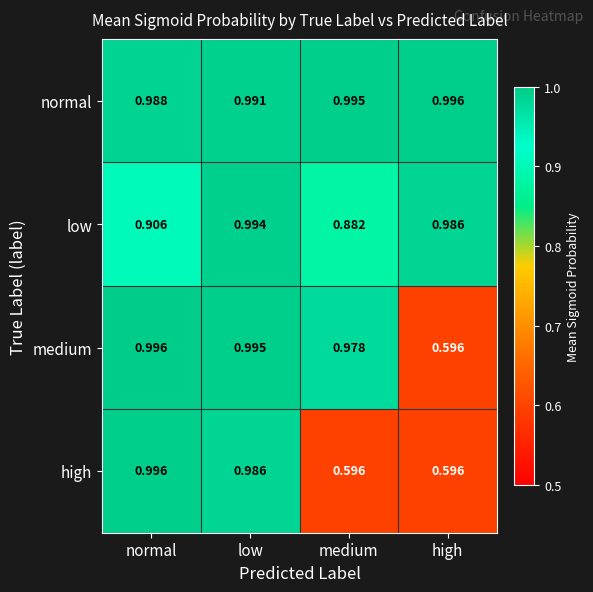

At which label does high reach its peak?

normal